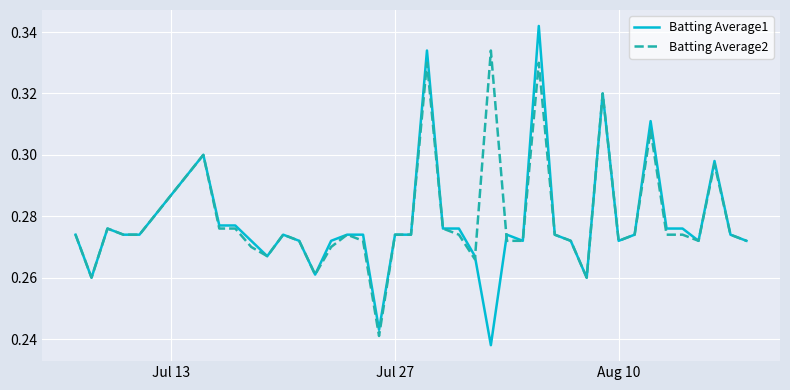

Which series has the largest range (max minus min)?

Batting Average1